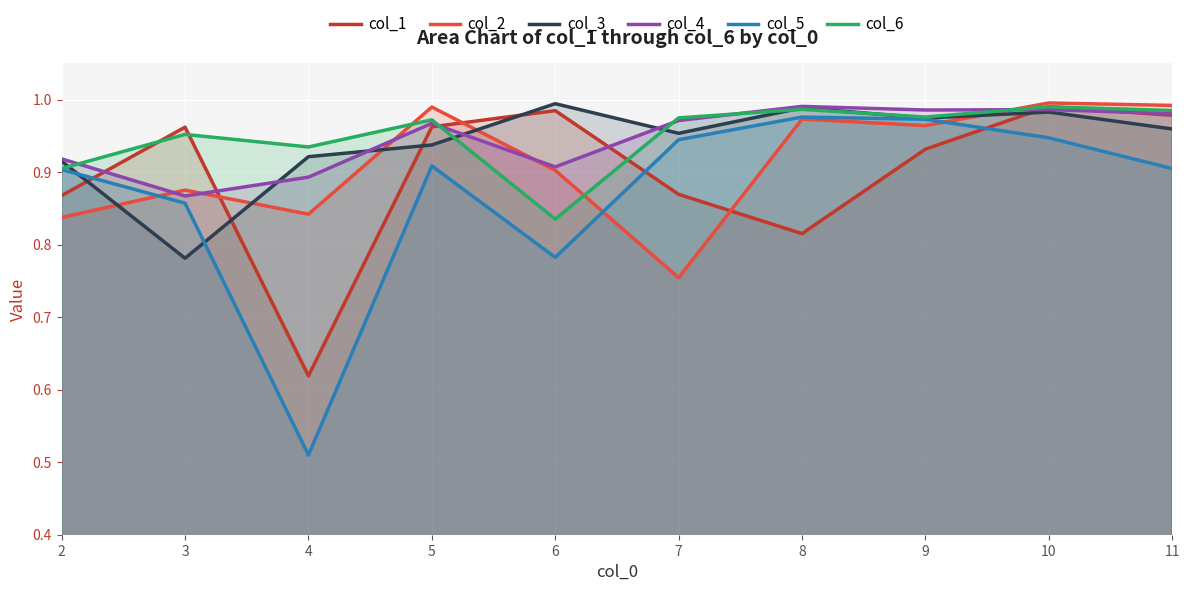

What is the sum of all col_5 values?

8.7